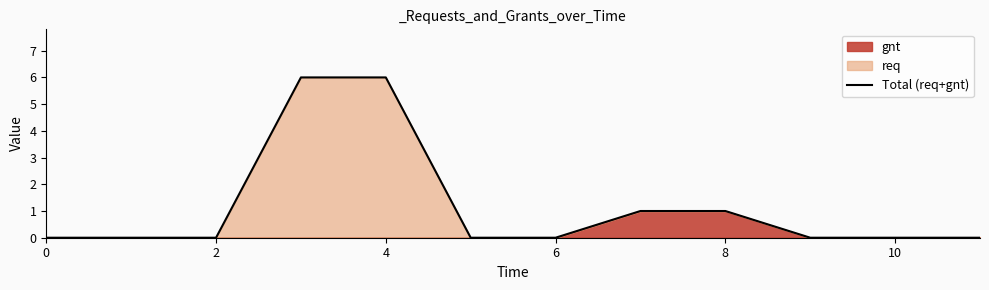

What is the difference between the second highest and minimum values?

6